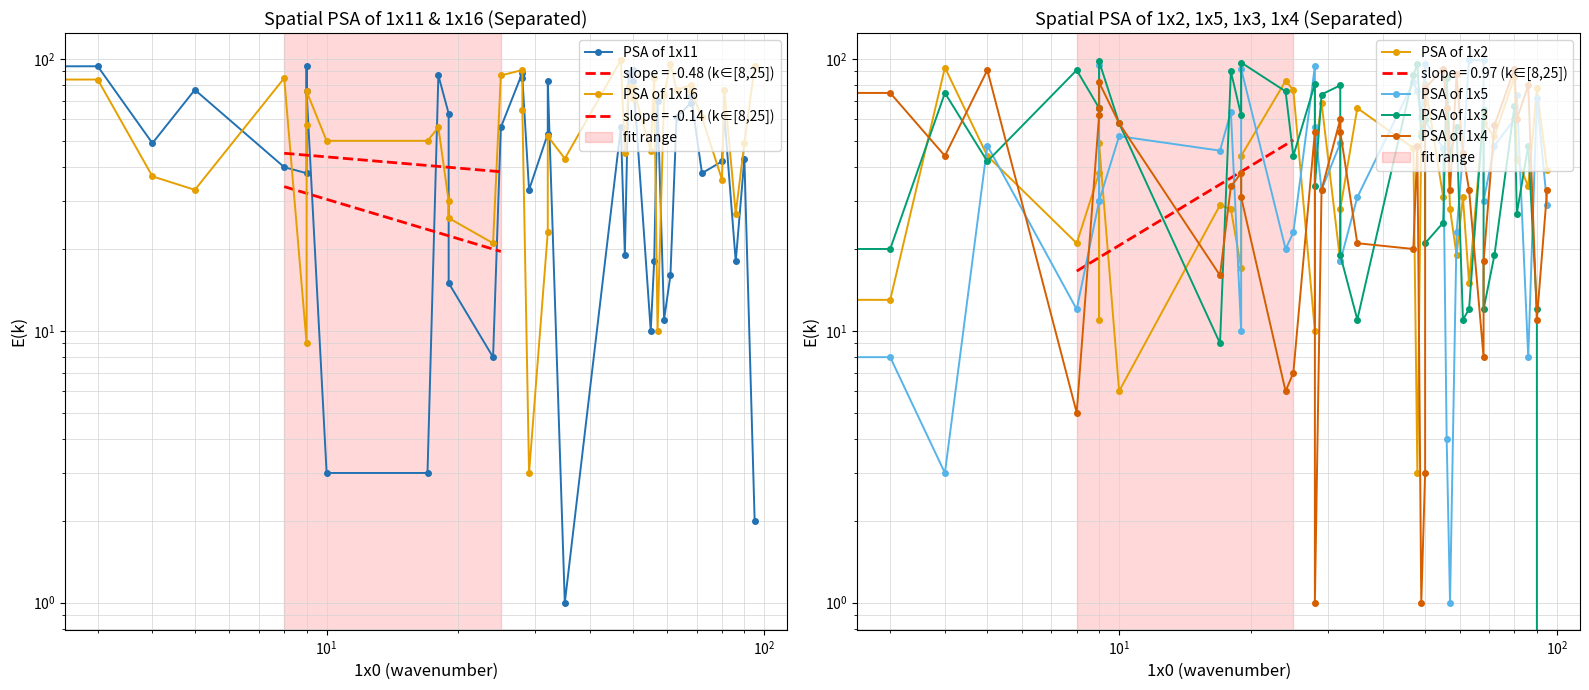

What are all the series names shown in the legend?

PSA of 1x11, PSA of 1x16, PSA of 1x2, PSA of 1x5, PSA of 1x3, PSA of 1x4